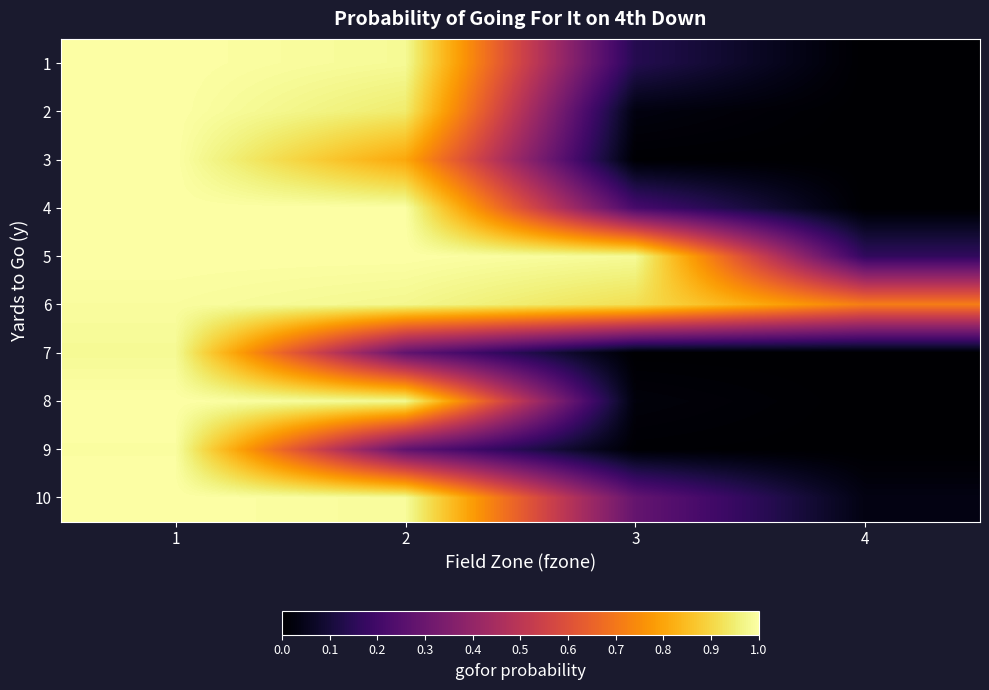

List the series in order of their peak value, highest first.

1, 2, 3, 4, 5, 8, 10, 9, 6, 7